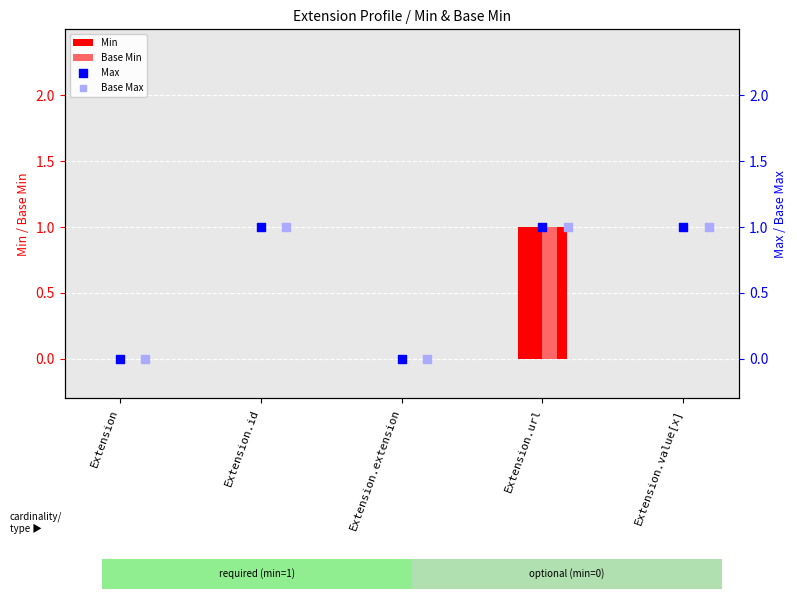

Which series has the largest Y range (max minus min)?

Min